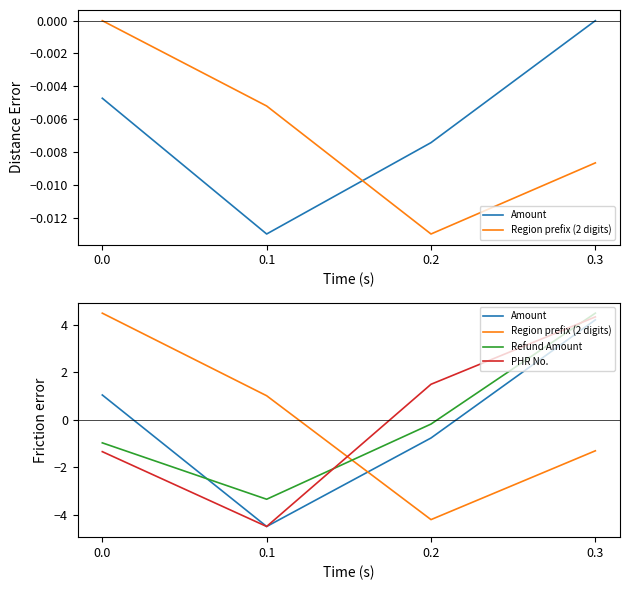

How many interior local valleys does the Amount series have?

1